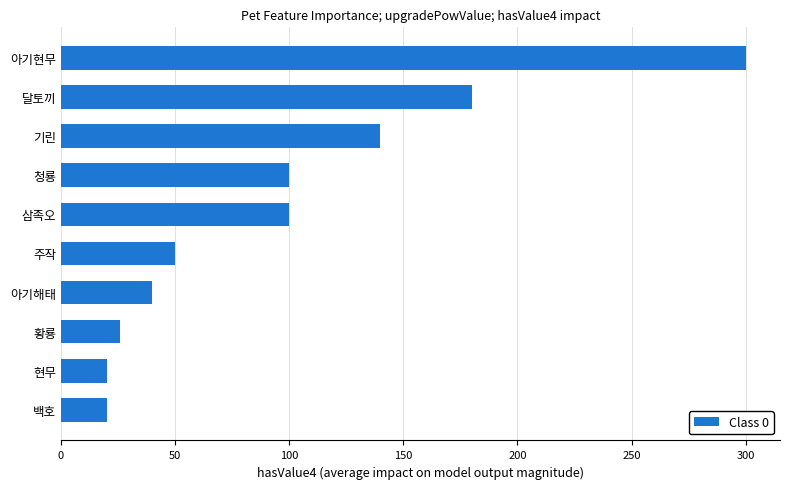

What is the minimum value shown in the chart?

20